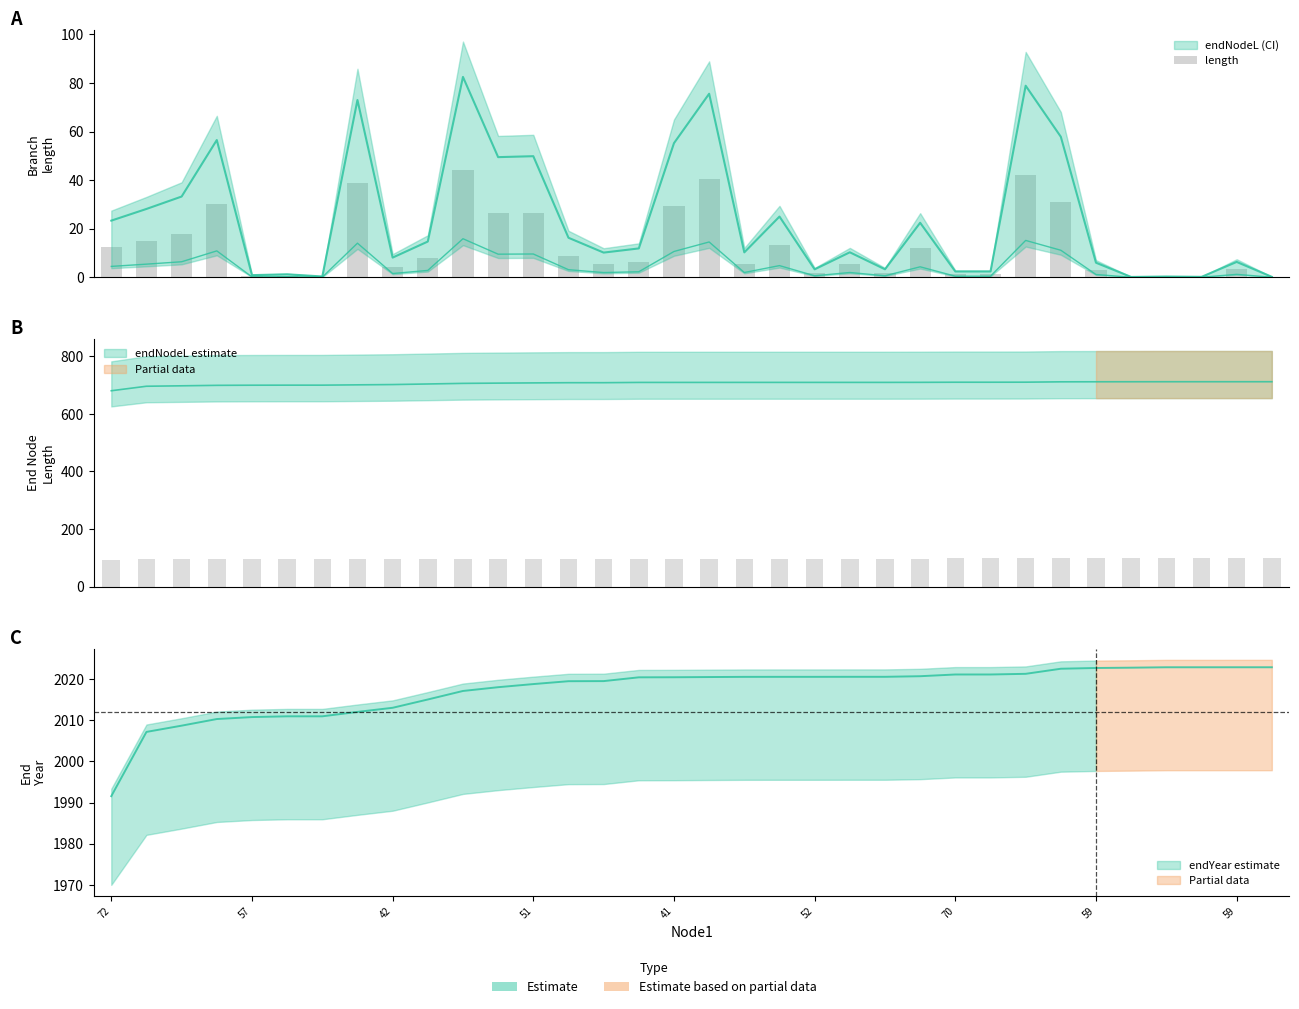

At which category does the chart reach its peak across all series?

10